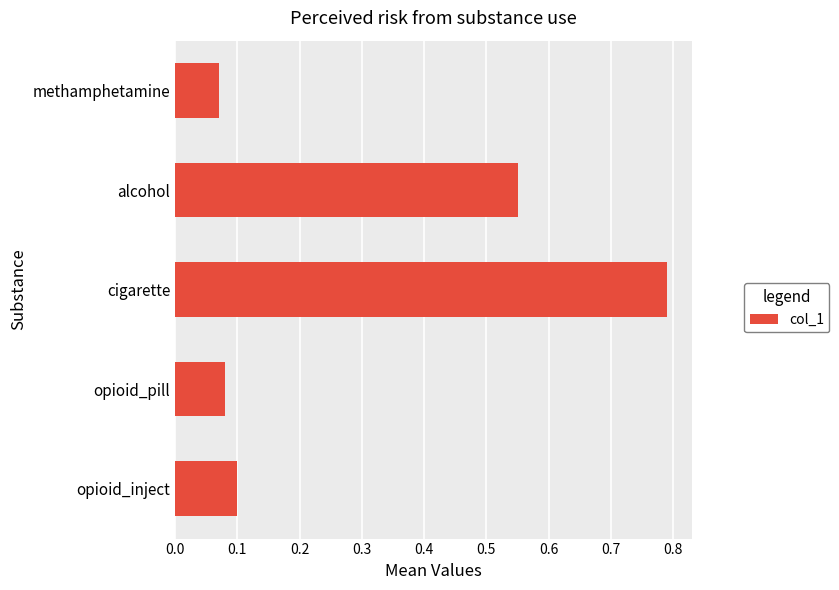

At which label is the value closest to 0?

methamphetamine